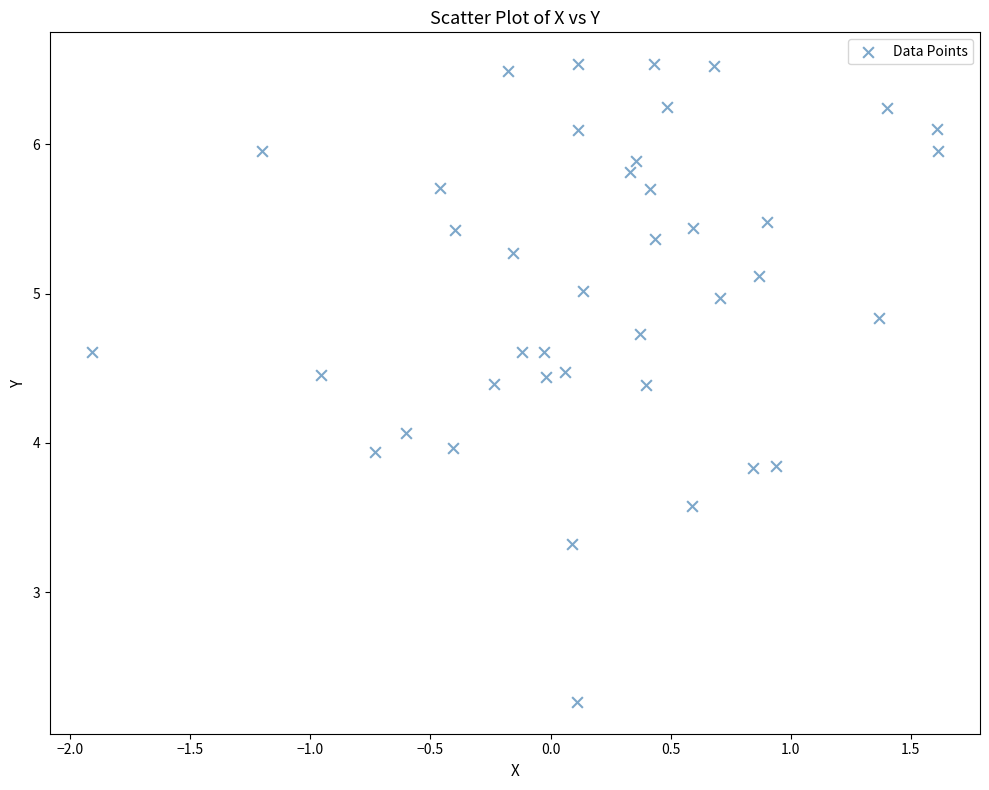

What is the range of Y values (max minus min)?

4.3